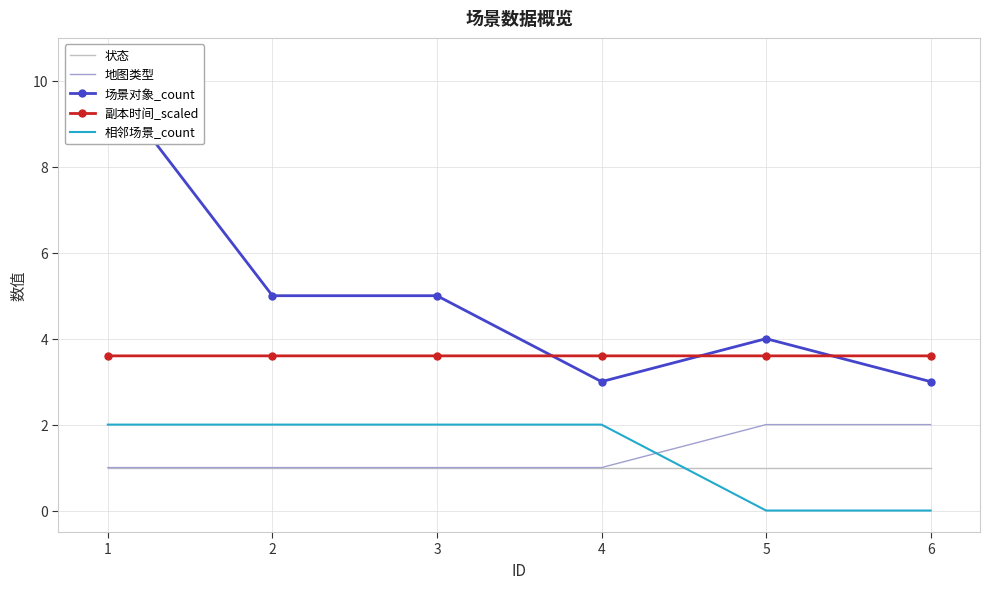

True or false: 状态 has more than 0 interior local peaks.

False